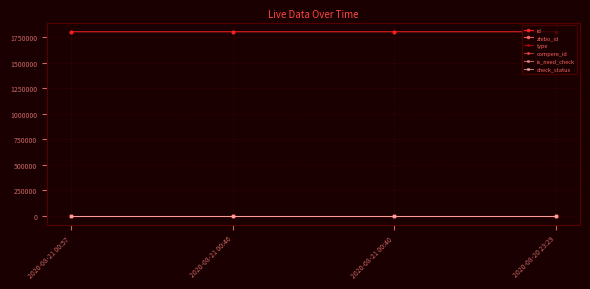

What is the label of the 4th point from the left?

2020-08-20 23:29